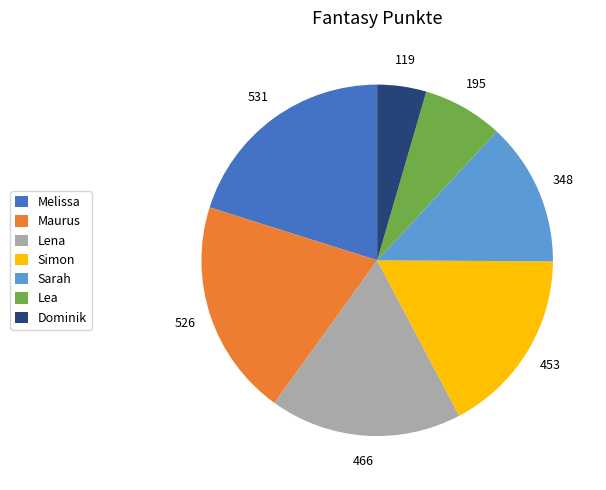

Which category has the smallest portion of the pie?

Dominik